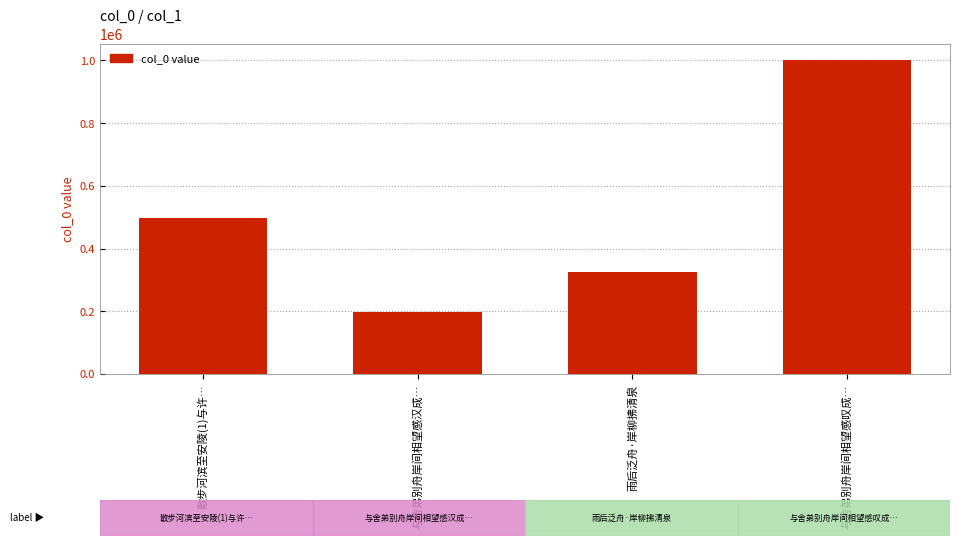

The chart shows a value of 497741 at 散步河滨至安陵(1)与许…. True or false?

True